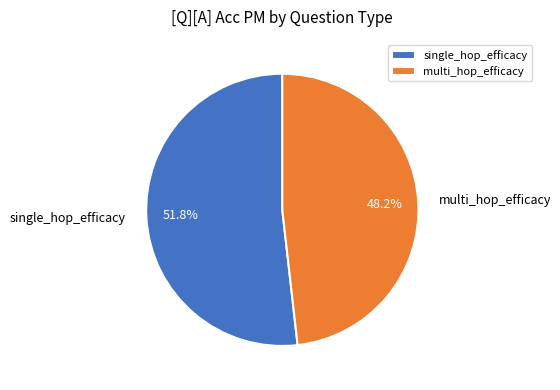

True or false: multi_hop_efficacy accounts for 54% of the total.

False